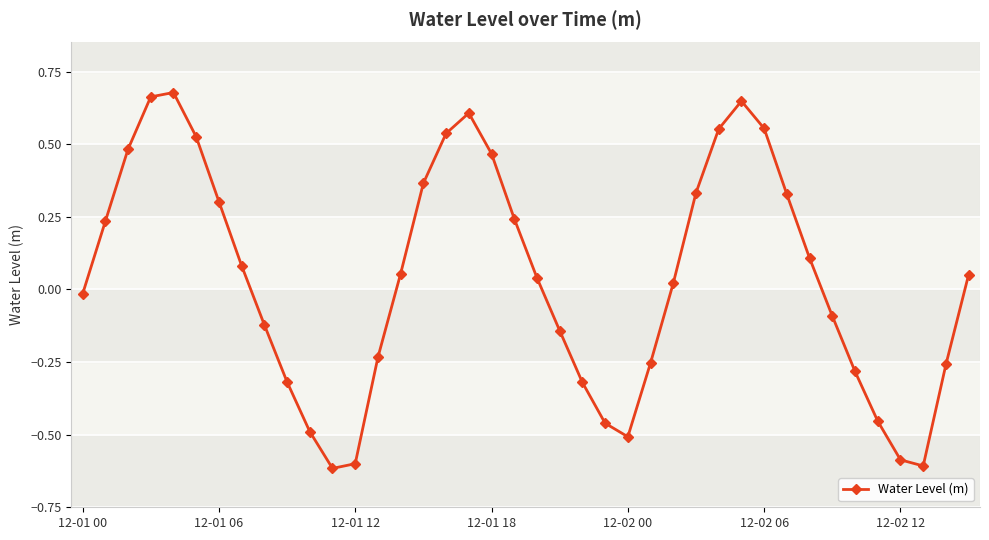

What is the difference between the maximum and minimum values?

1.3